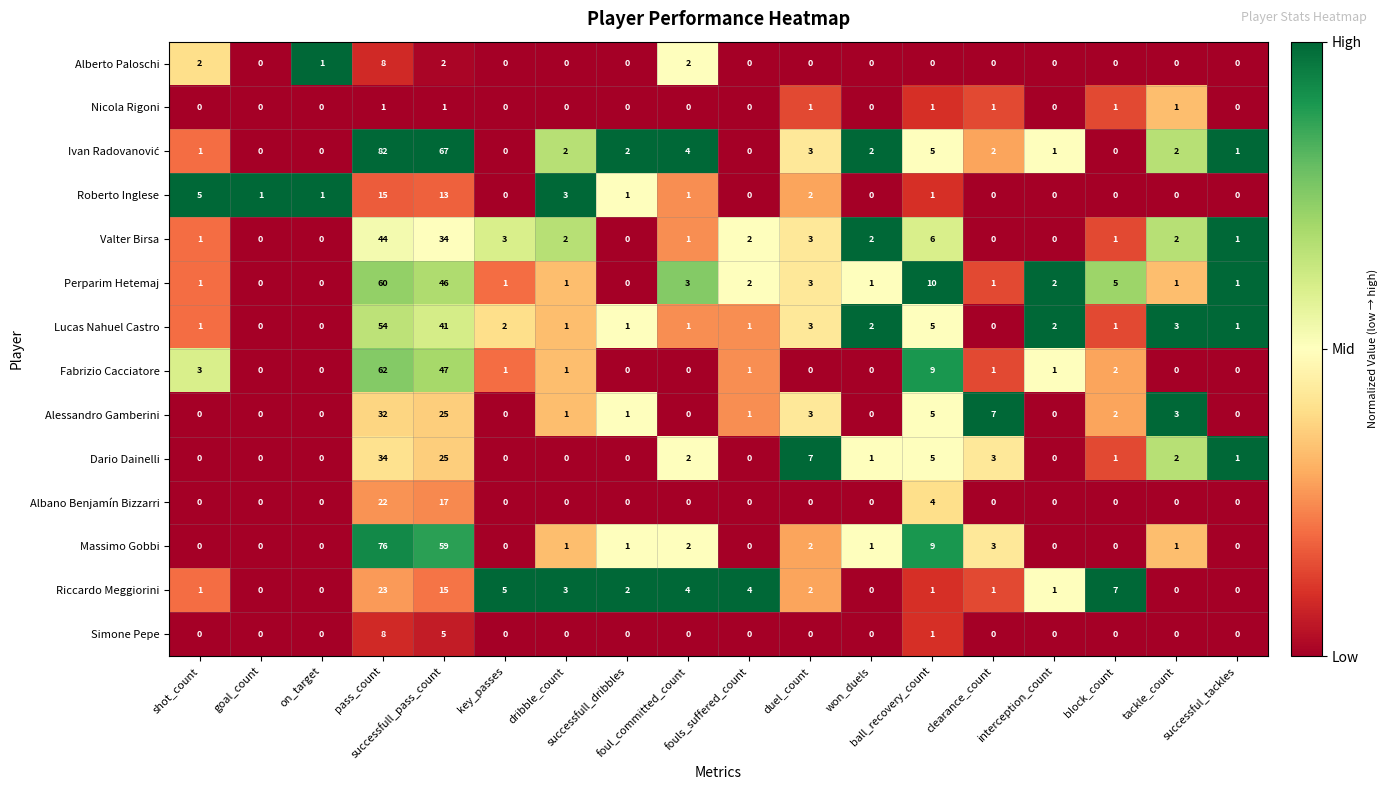

What is the average value of the Perparim Hetemaj series?

8